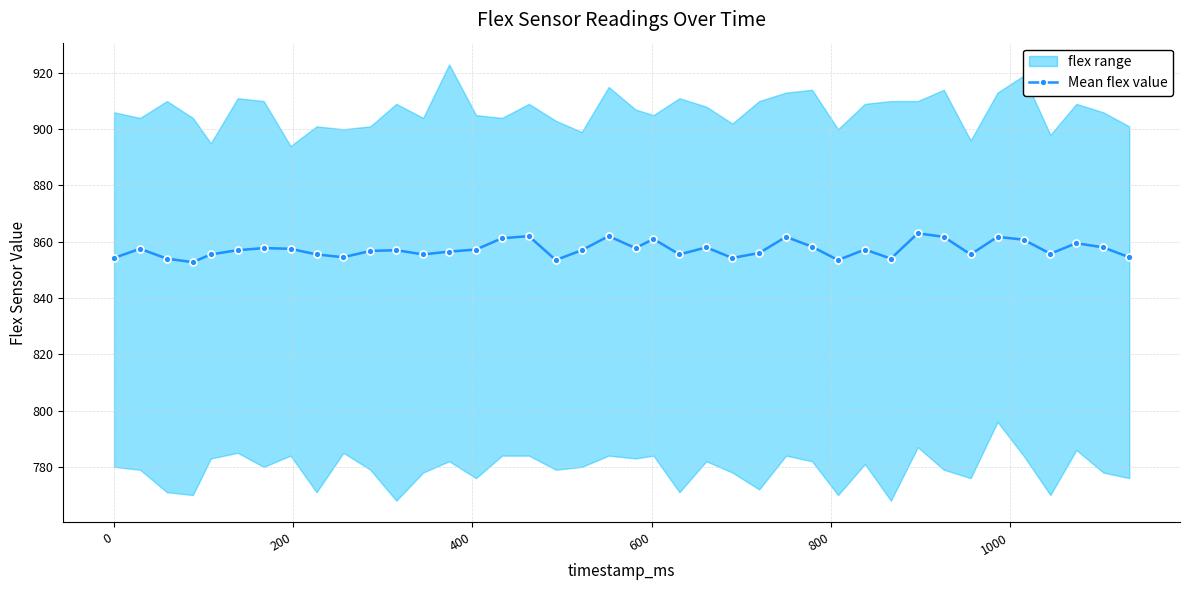

What is the highest value of the Mean flex value series?

863.0